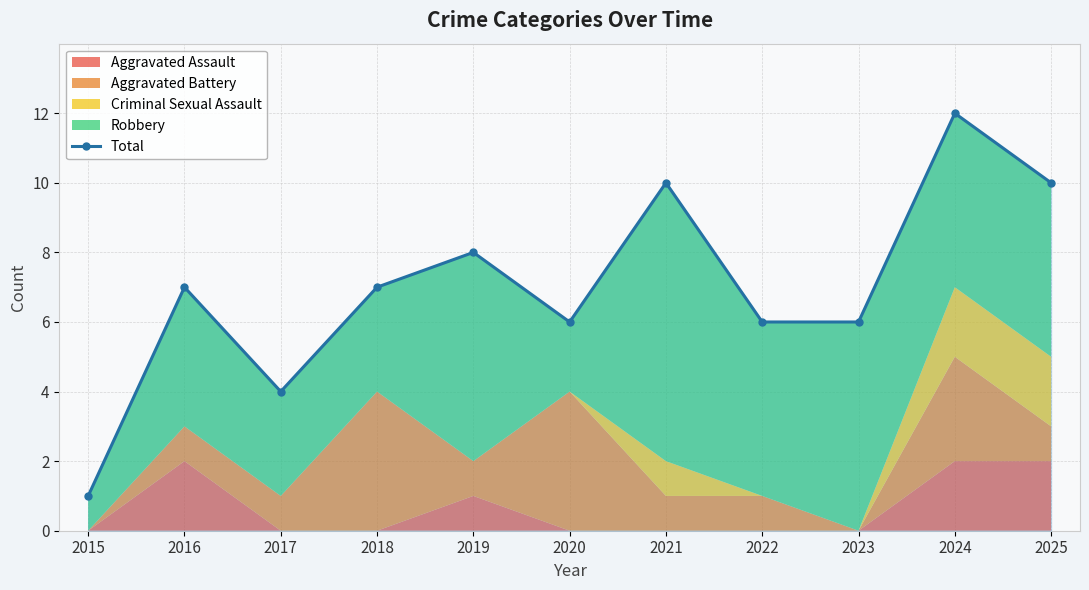

Reading left to right, what are all the values shown in this chart?

1	7	4	7	8	6	10	6	6	12	10